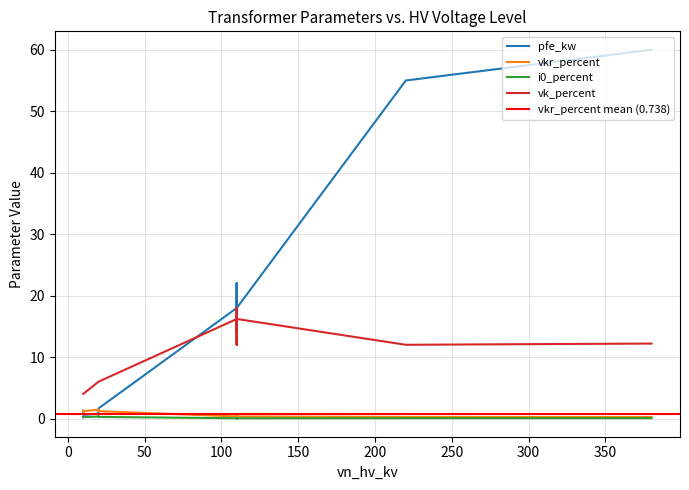

Is it true that i0_percent equals 0.1 at 25 MVA 110/10 kV?

True